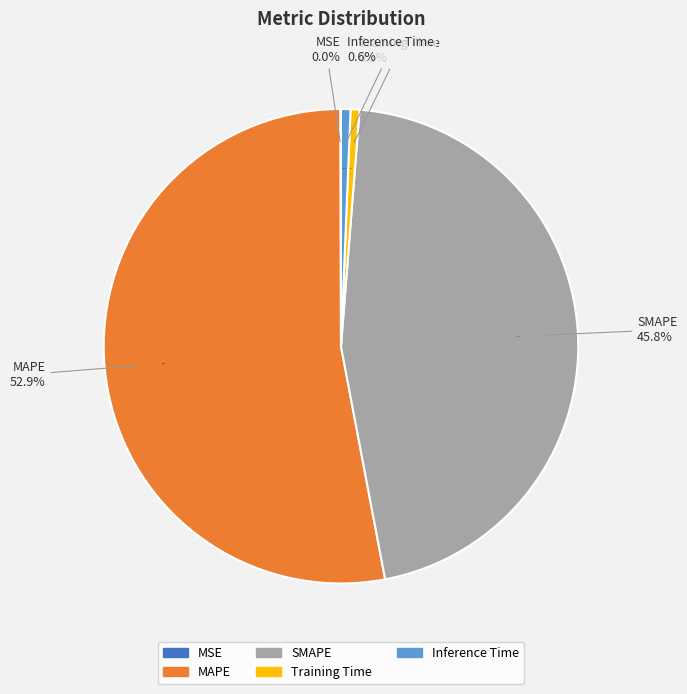

Which slice is the largest?

MAPE